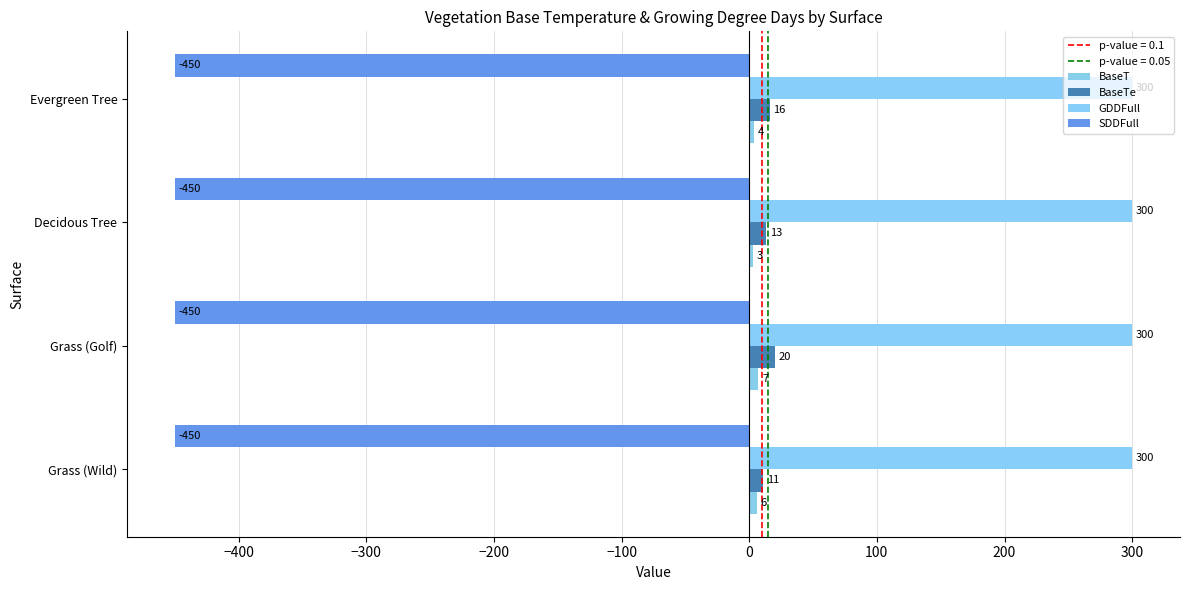

At which category is the sum across all series the highest?

Grass (Golf)